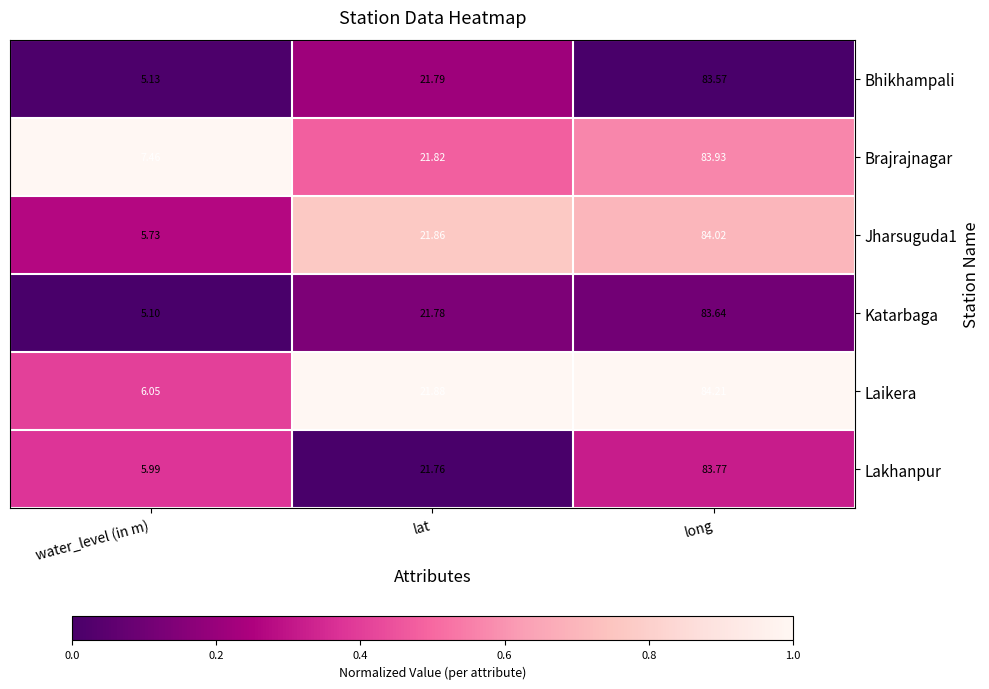

Which series has the widest spread of values?

Katarbaga